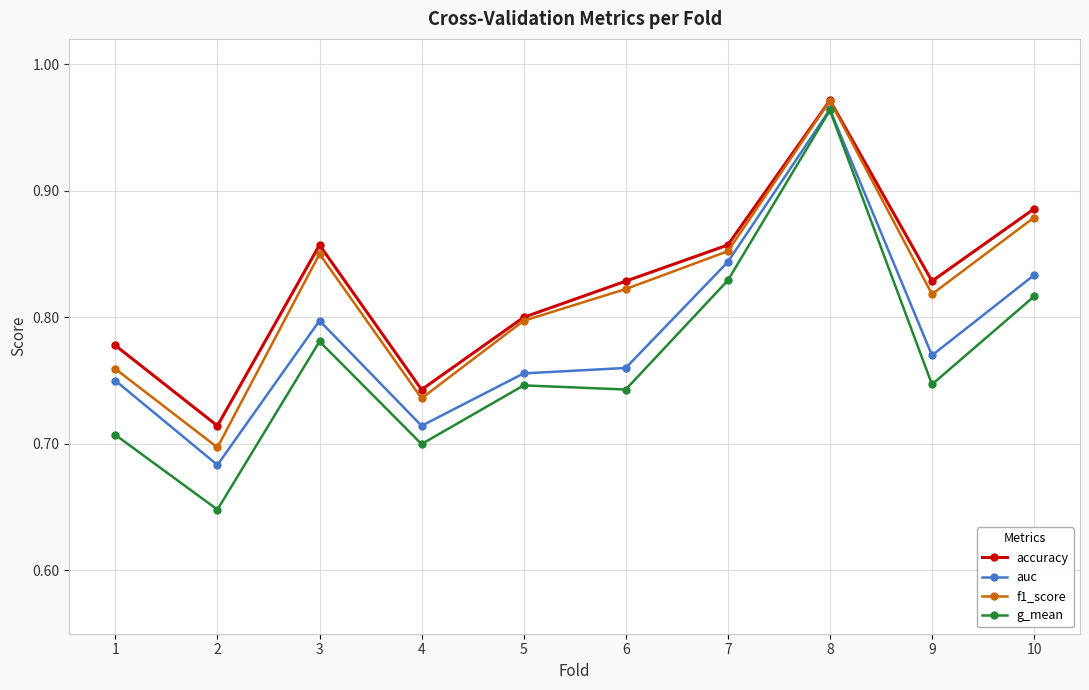

In accuracy, how many points are higher than both neighbors (excluding endpoints)?

2